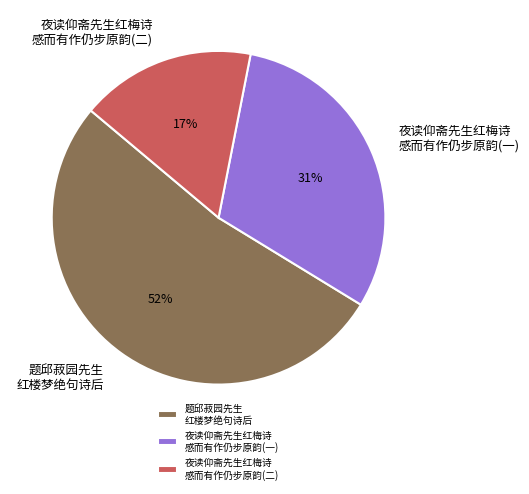

The 题邱菽园先生 红楼梦绝句诗后 slice represents 52% of the pie. True or false?

True